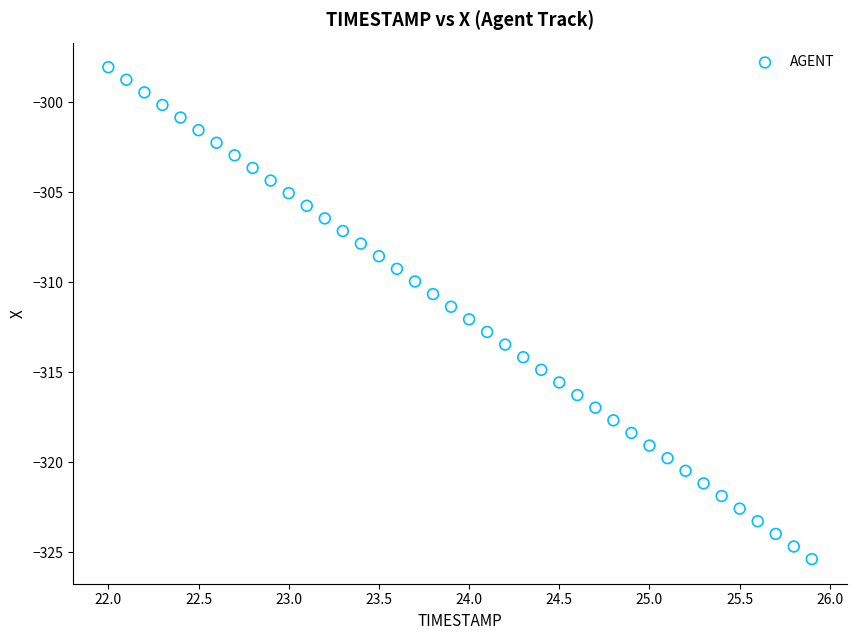

What is the range of X values (max minus min)?

3.9